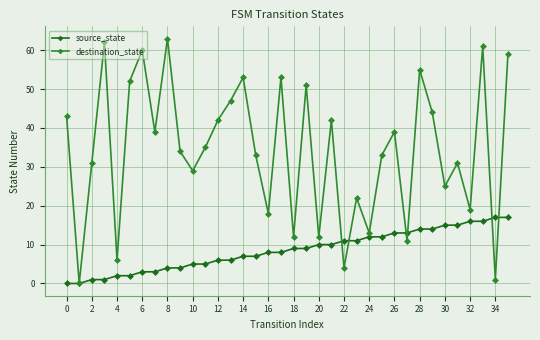

List the series in order of their overall mean, highest first.

destination_state, source_state